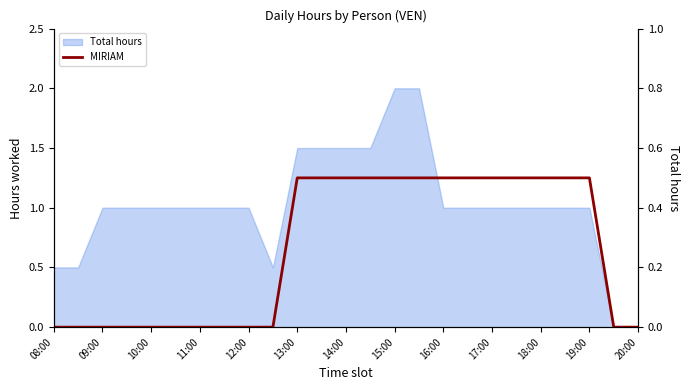

Which category has the lowest value across all series?

08:00